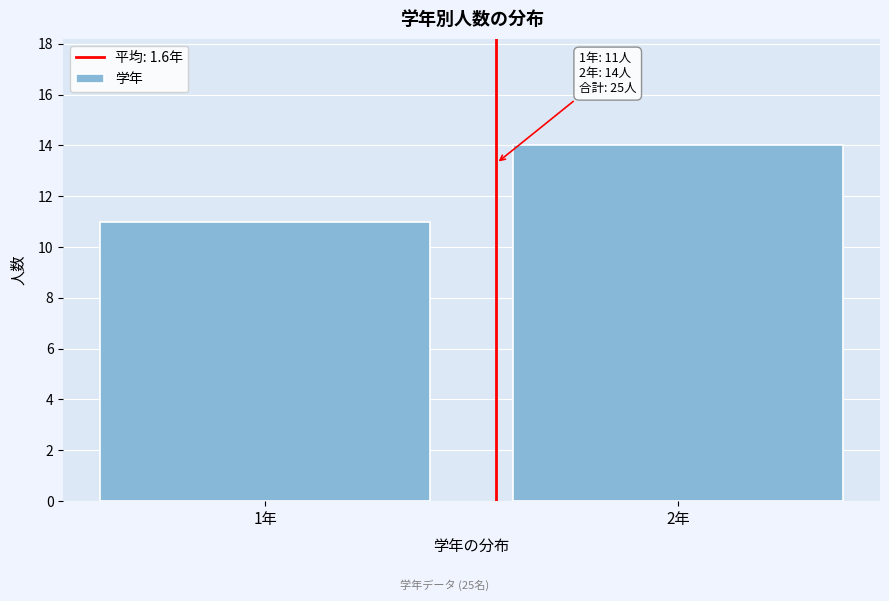

Reading left to right, transcribe all the data shown in this chart.

1年=11	2年=14